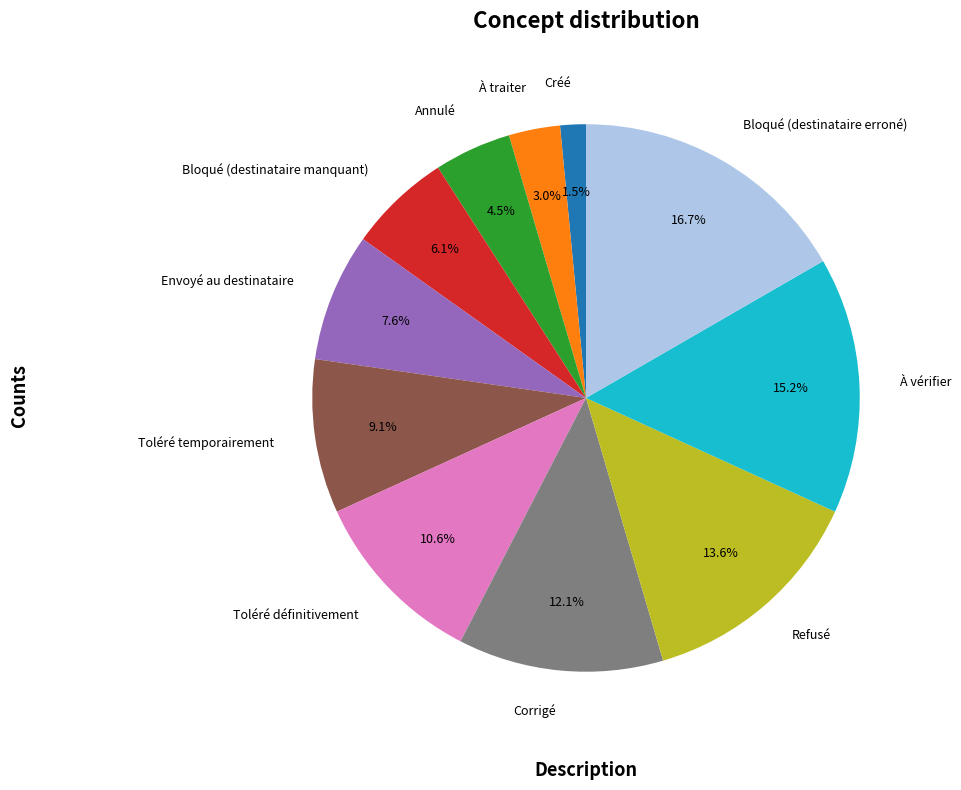

To the nearest percent, what is the difference between the largest and smallest slice percentages?

15%